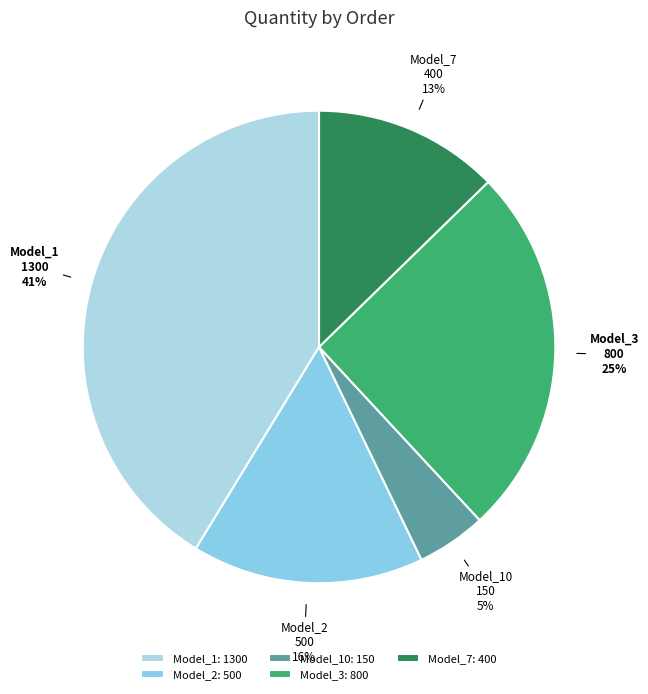

Count the number of slices in the pie.

5